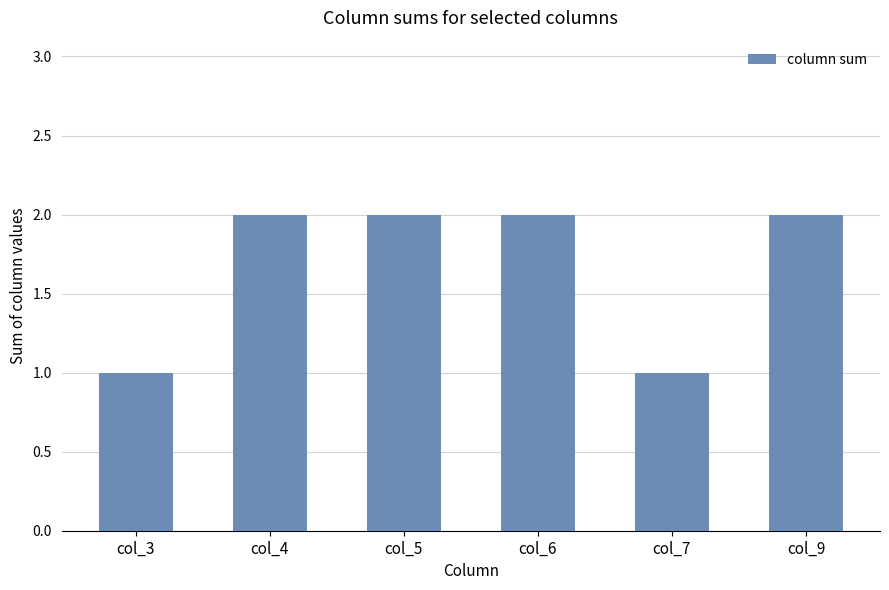

Count the values in the range 1 to 2.

6